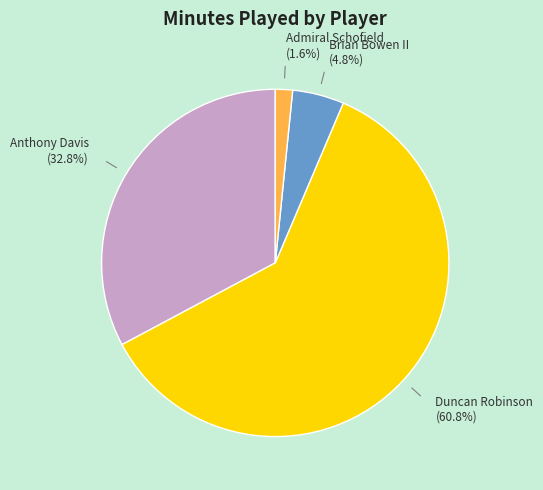

Count the number of slices in the pie.

4